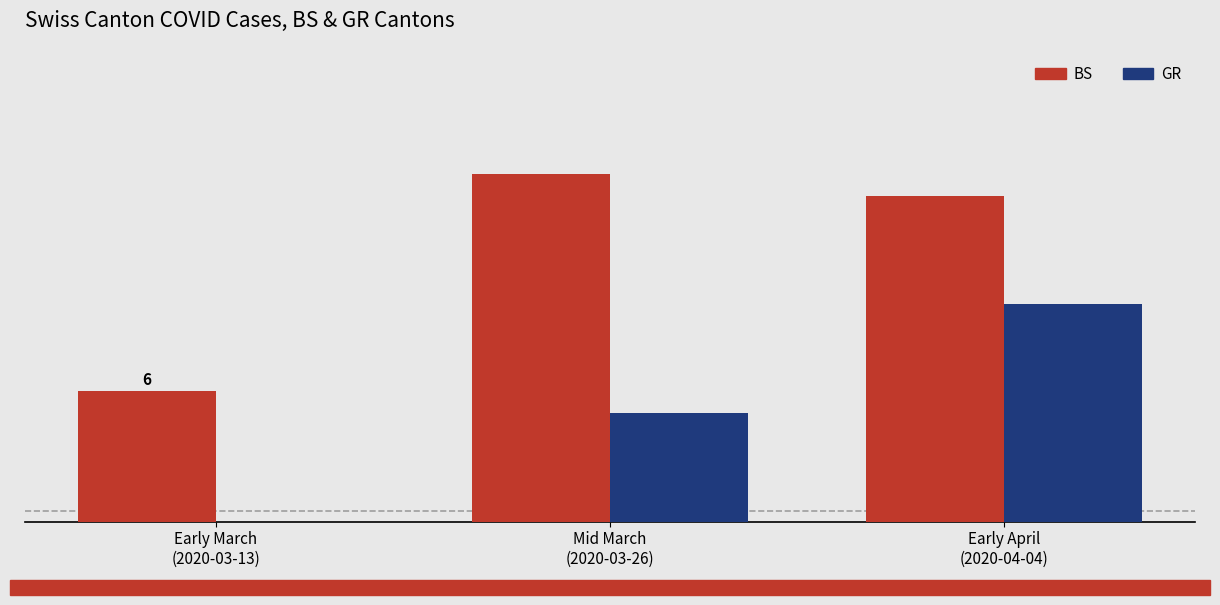

What are all the series names shown in the legend?

BS, GR